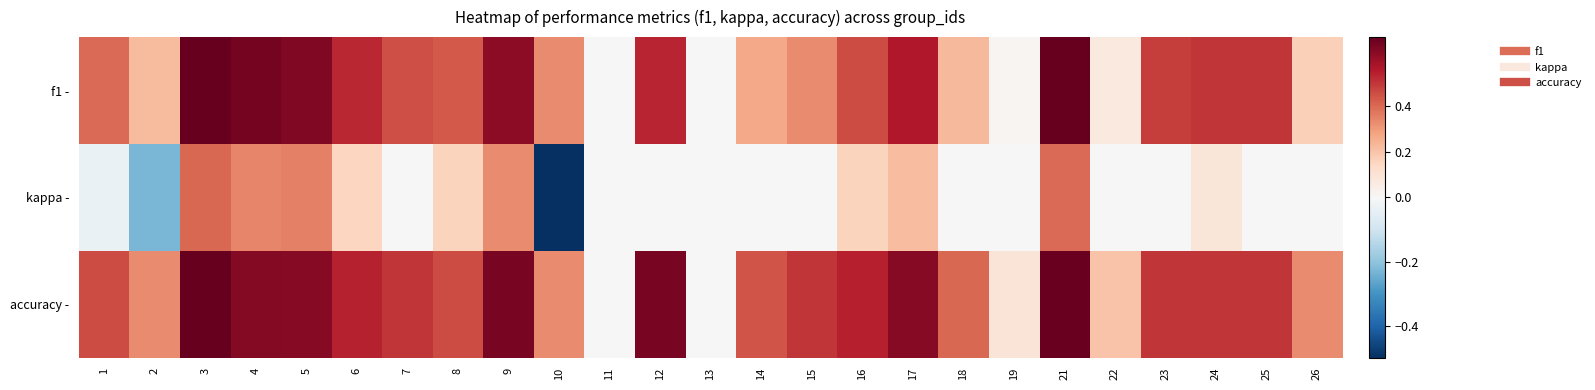

List the series in order of their peak value, lowest first.

kappa -, f1 -, accuracy -